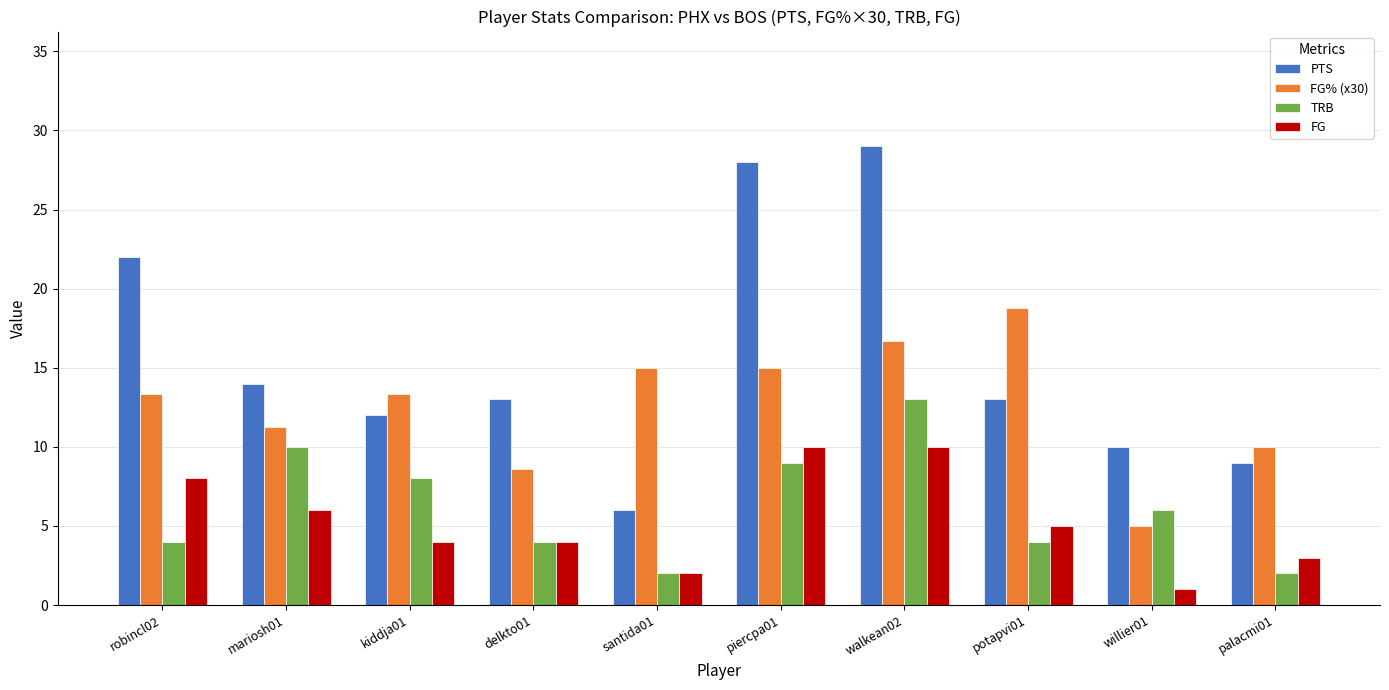

Where is FG nearest to the value 5?

potapvi01